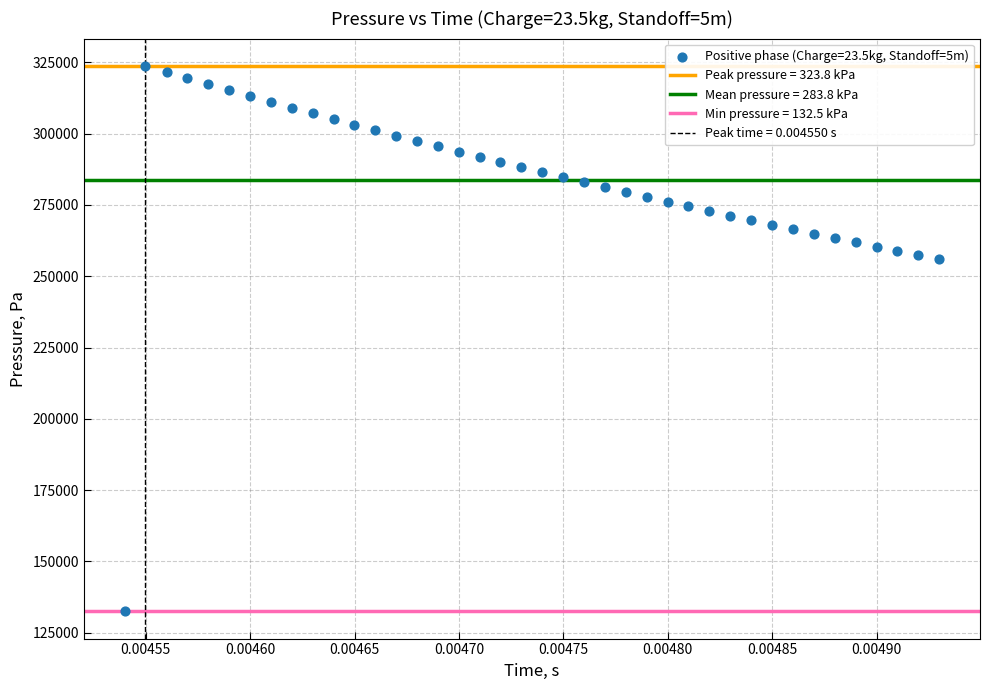

What is the range of Y values (max minus min)?

191339.5